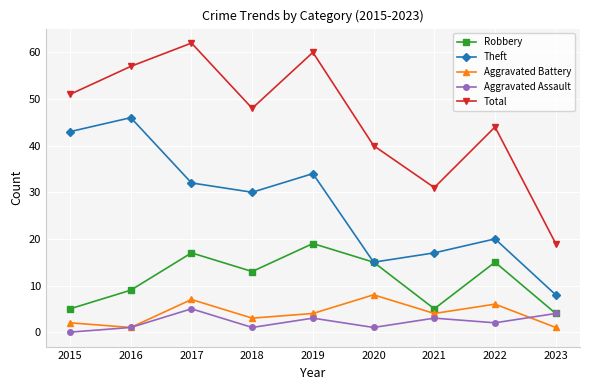

The value of Theft at 2018 is 30. True or false?

True